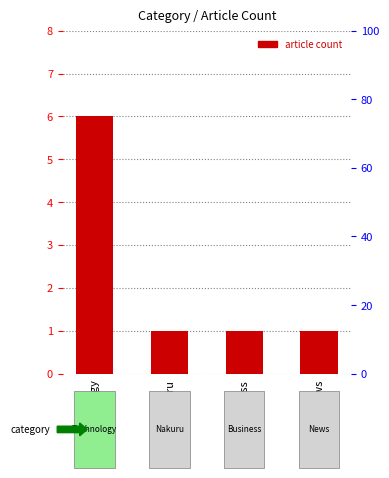

The value at Business is 1. True or false?

True